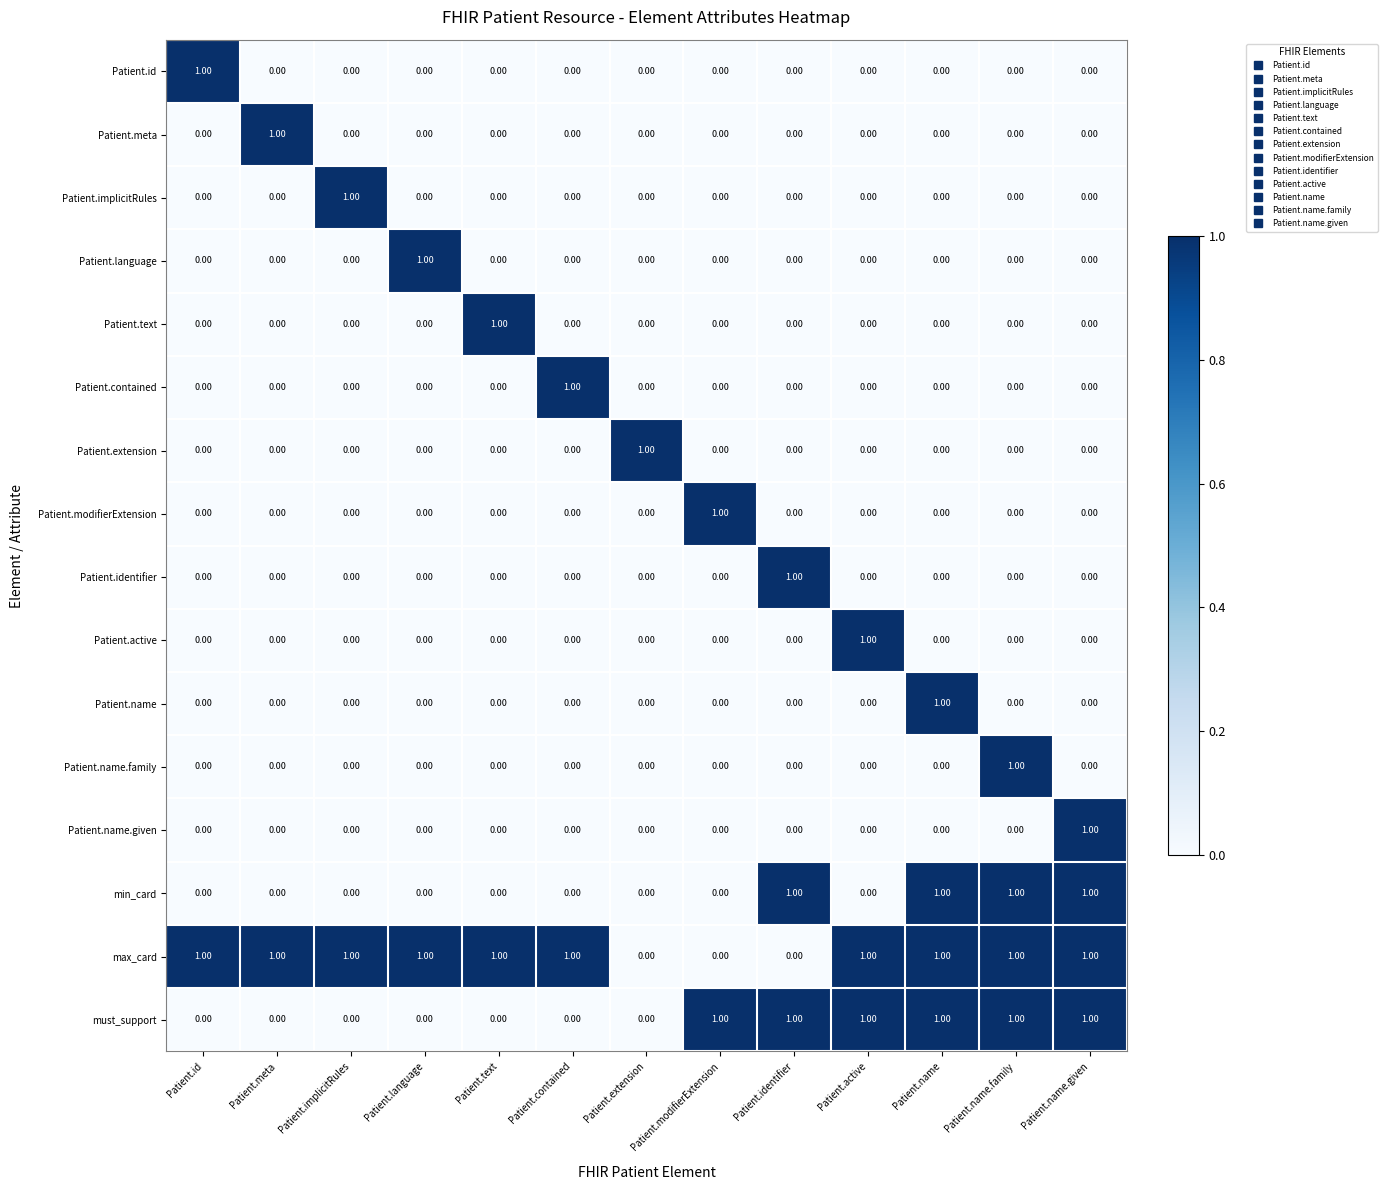

What is the total value across all series at Patient.name.given?

4